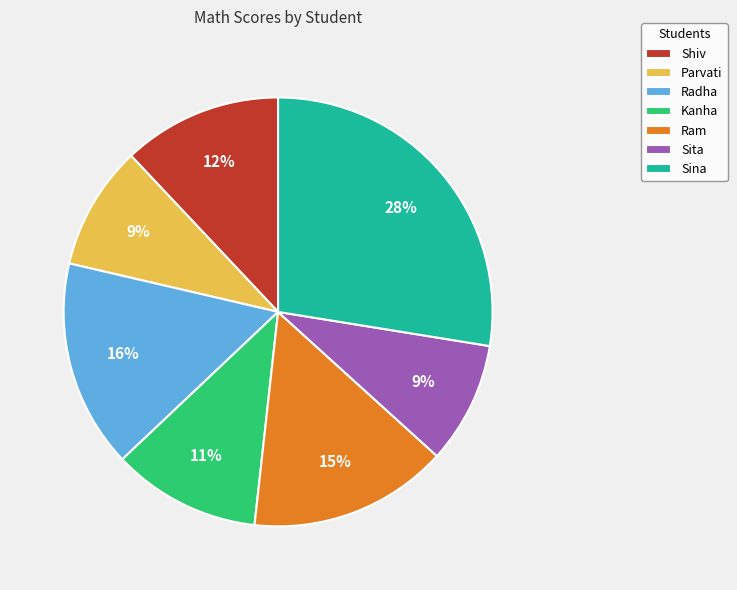

Which slice is the largest?

Sina